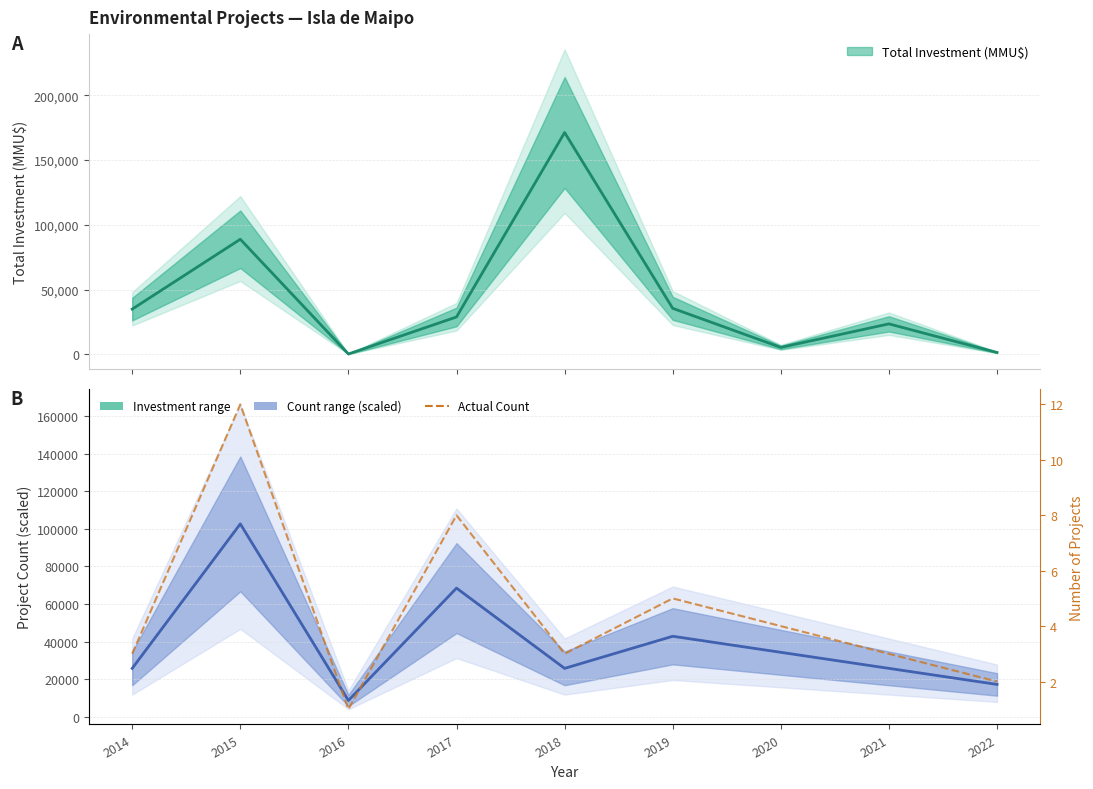

Reading left to right, list all the values displayed in this chart.

2014=3	2015=12	2016=1	2017=8	2018=3	2019=5	2020=4	2021=3	2022=2